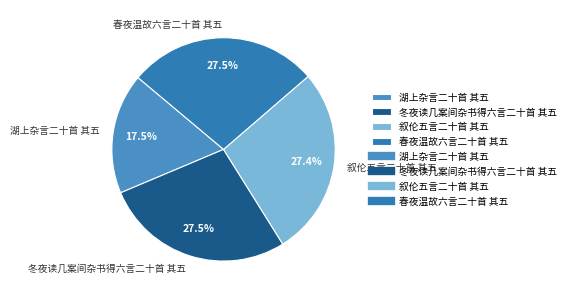

Does 叙伦五言二十首 其五 represent more than half of the total?

No